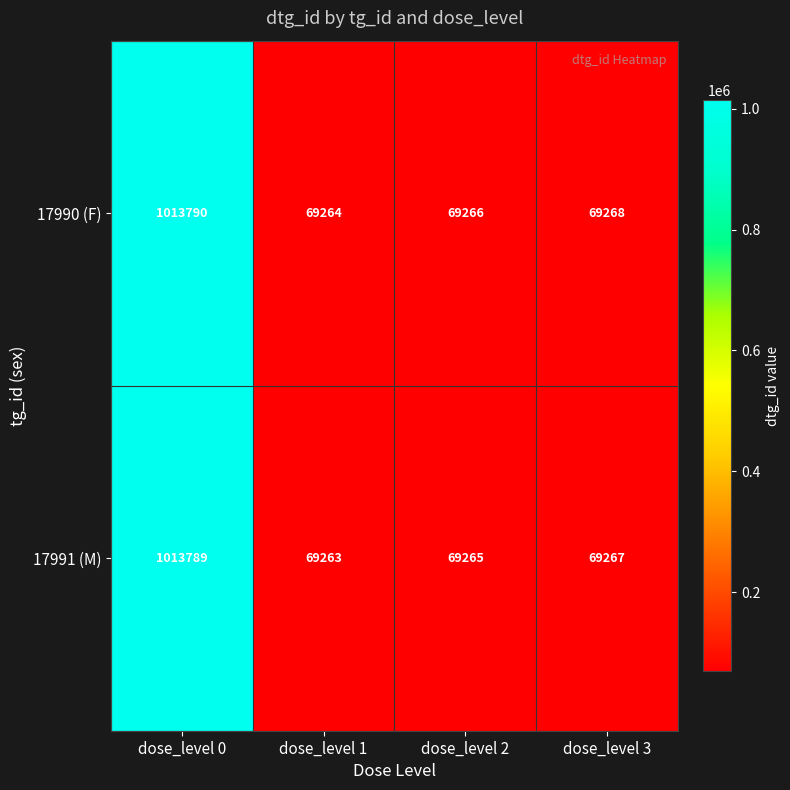

The value of 17990 (F) at dose_level 3 is 69268. True or false?

True